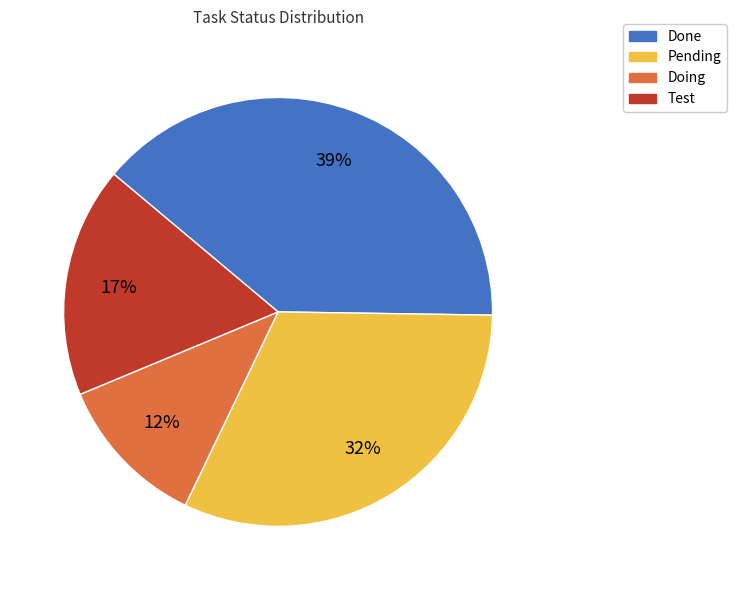

Does Done account for over 50% of the chart?

No